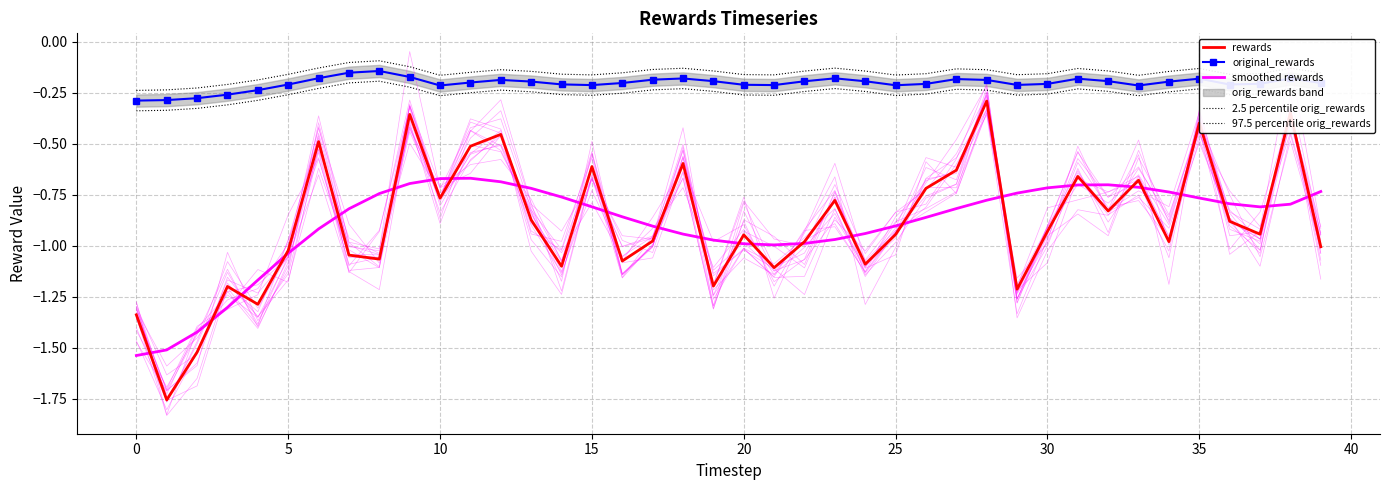

True or false: rewards and original_rewards intersect in this chart.

False